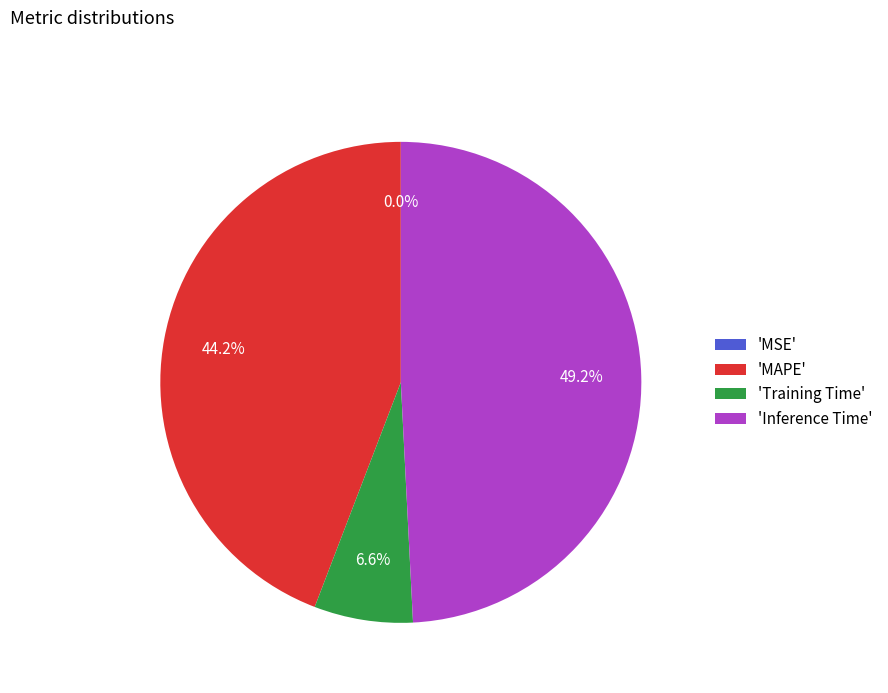

Is there any slice that represents more than half of the pie?

No